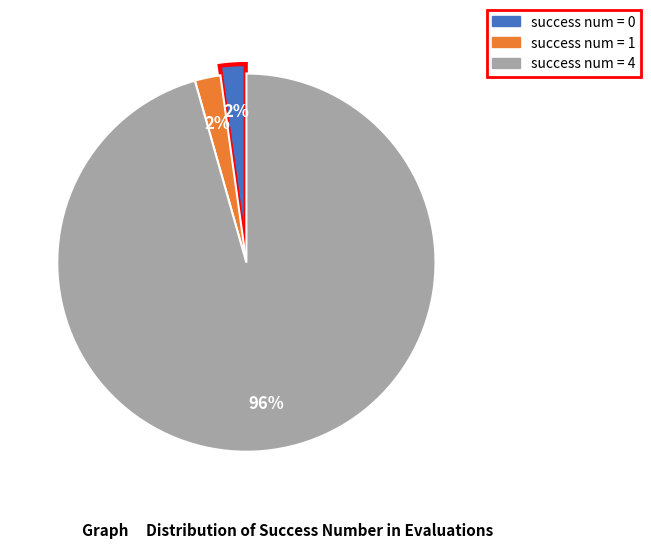

Does any single category account for the majority?

Yes